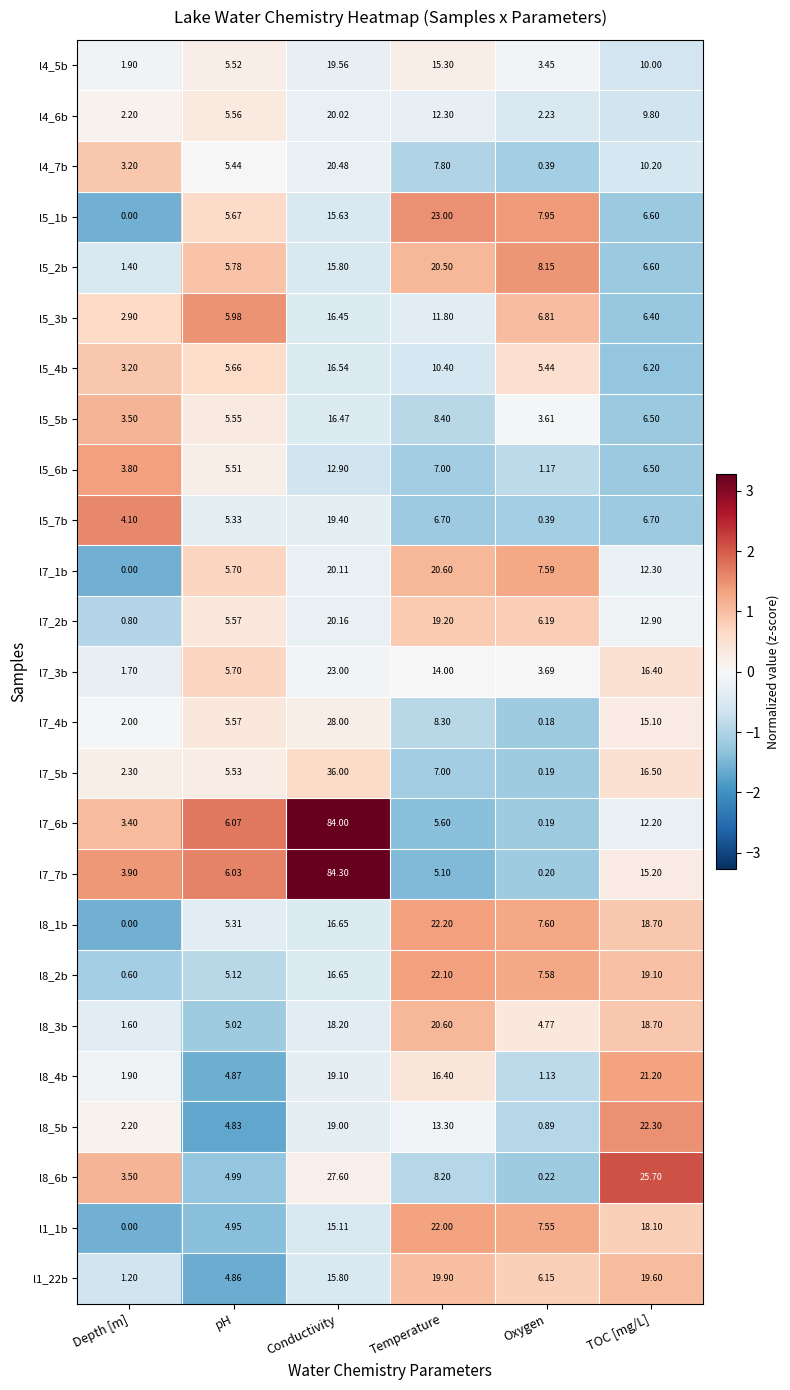

Which category has the highest value in the l5_3b series?

Conductivity